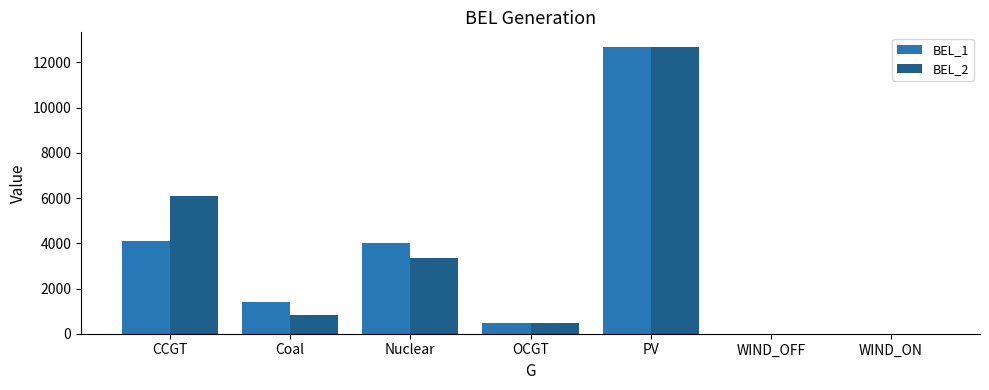

Between CCGT and OCGT, which series saw the biggest shift?

BEL_2